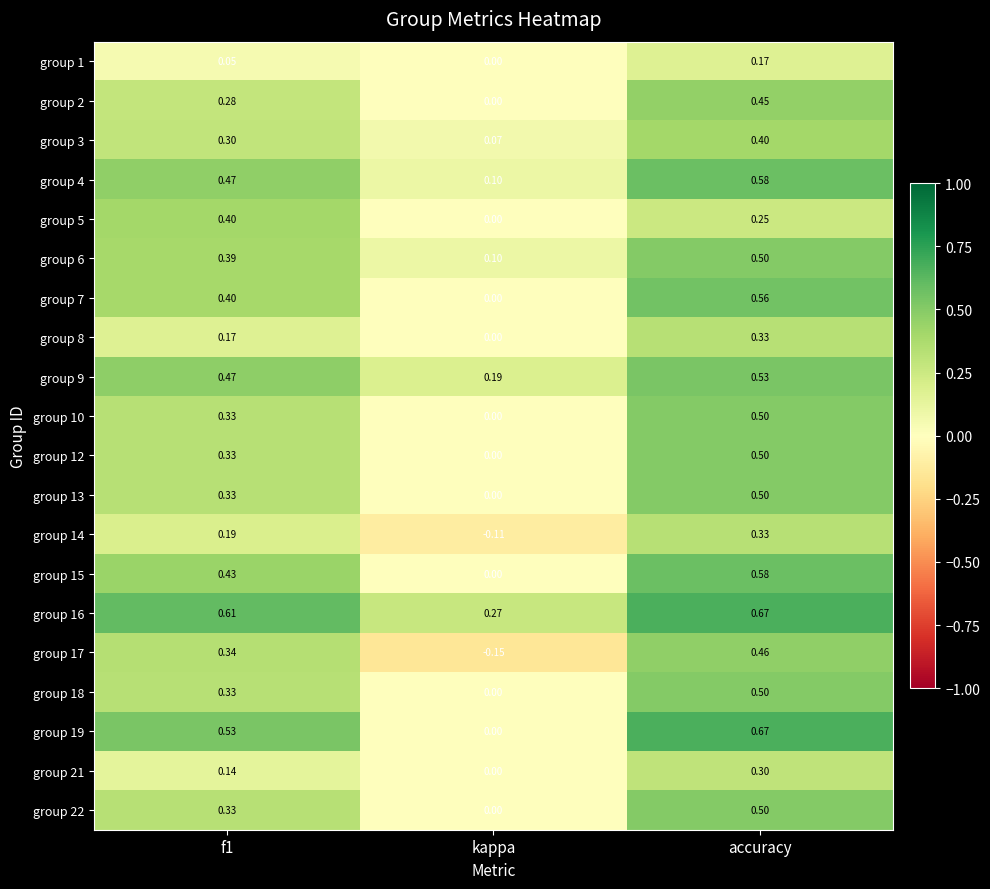

At which label is group 18 closest to 0?

kappa